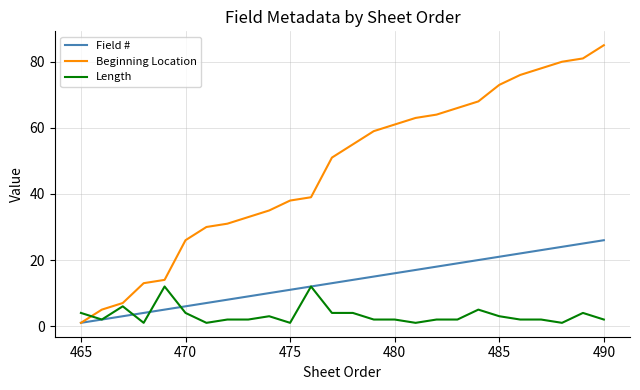

What is the total value across all series at 480?

79